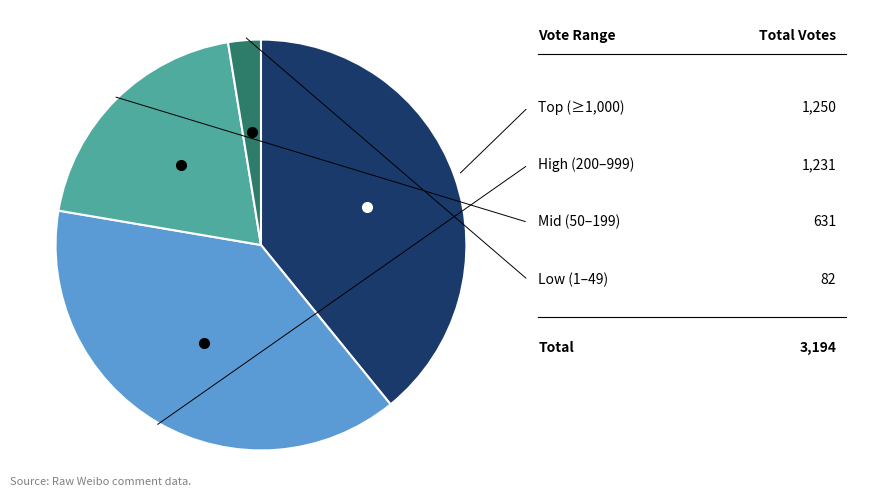

Is there any slice that represents more than half of the pie?

No